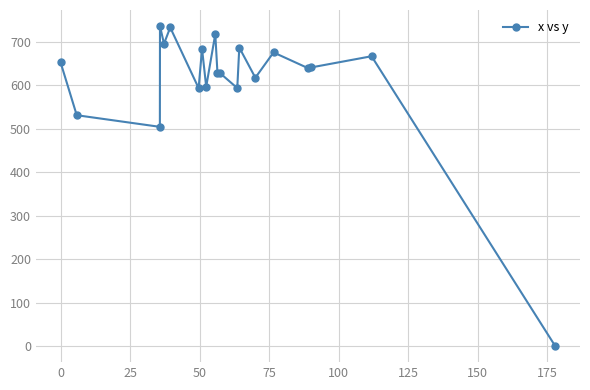

What is the greatest value displayed?

736.3